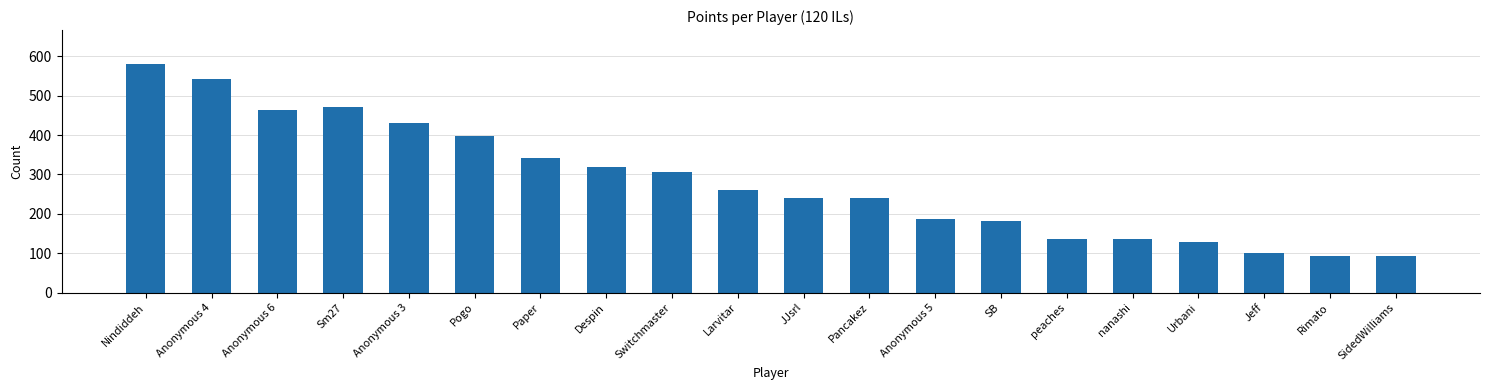

What is the sum of the values at Rimato and Anonymous 5?

280